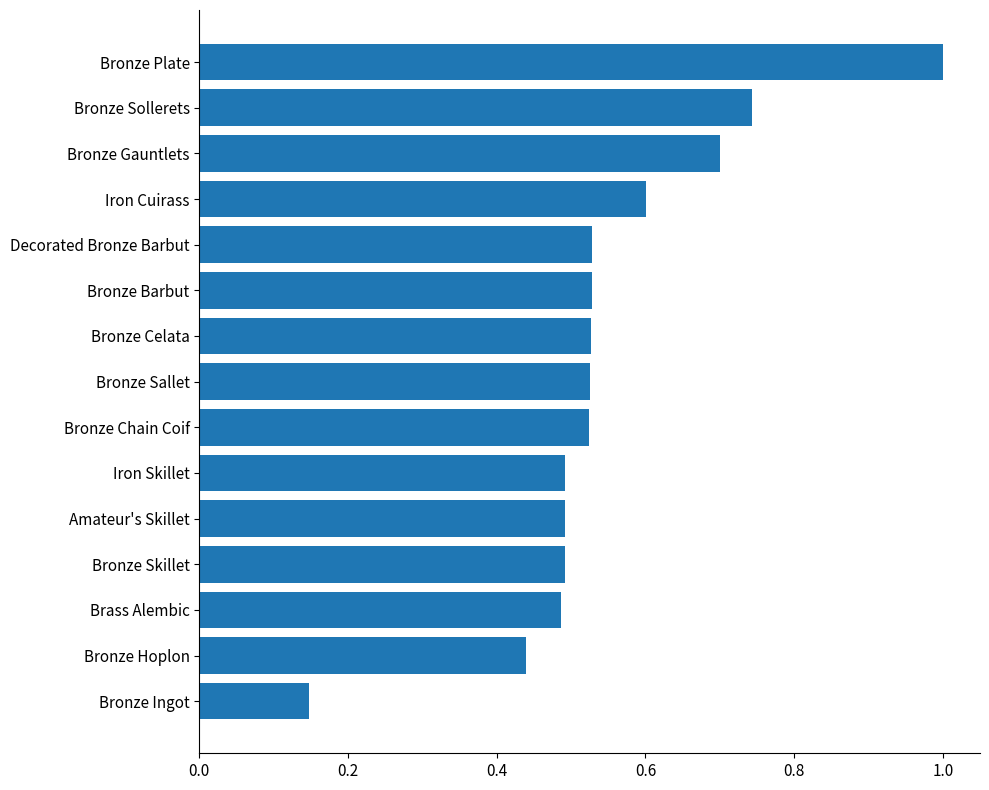

What is the label of the 10th bar from the top?

Iron Skillet